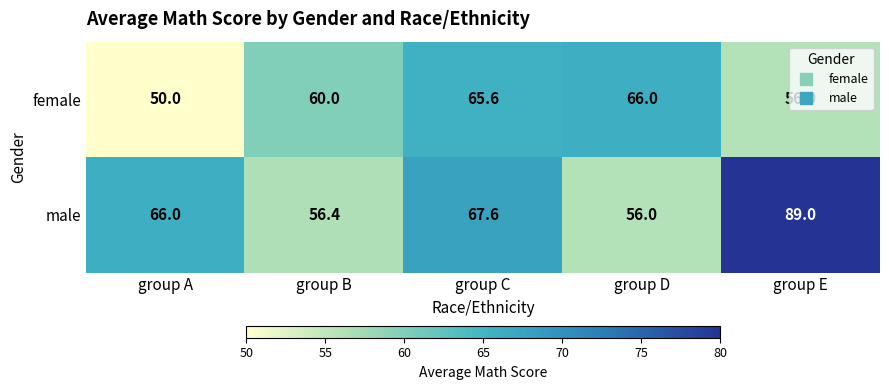

Which series has the widest spread of values?

male